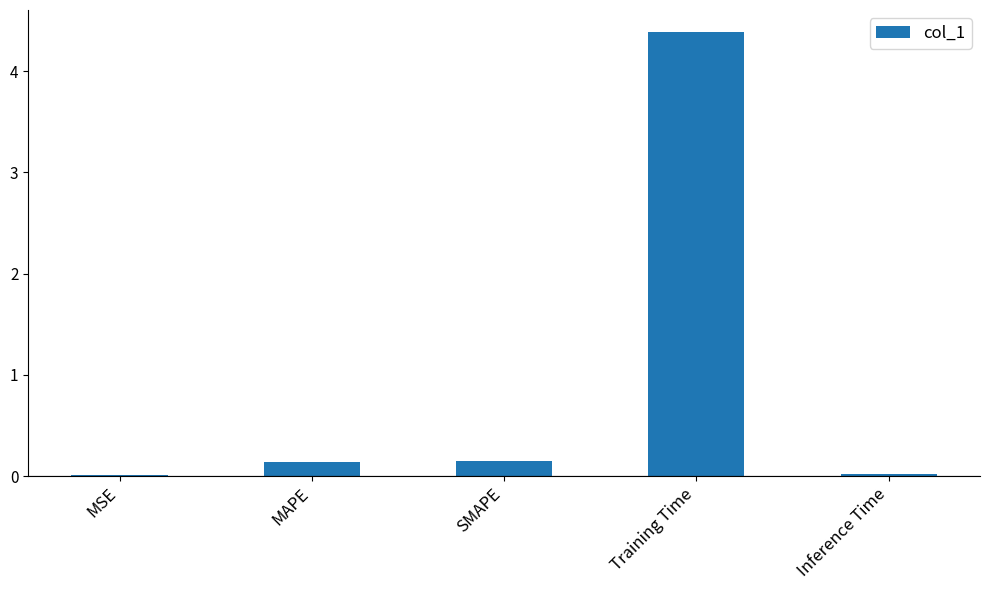

Are the bars horizontal?

No